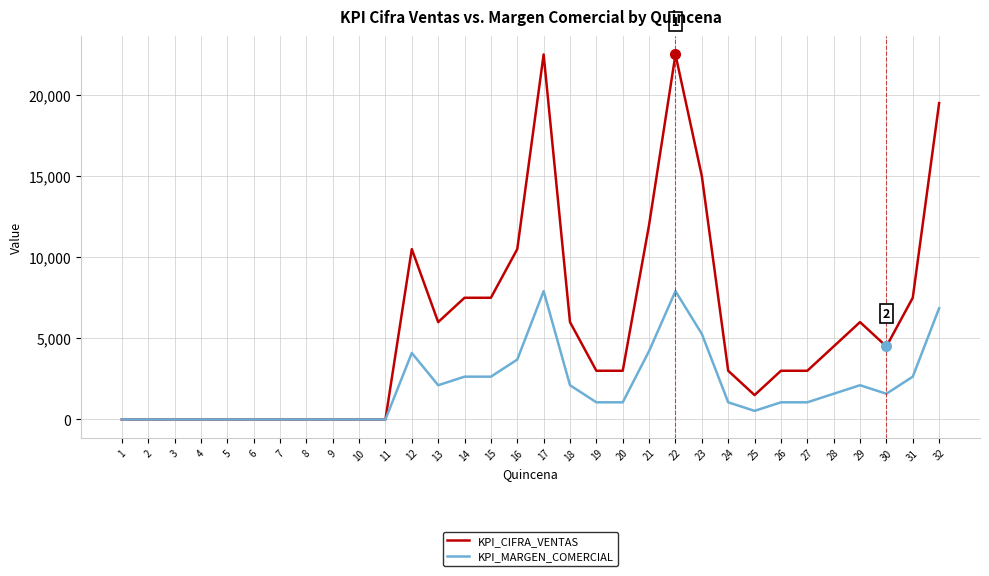

Which series has the largest total across all categories?

KPI_CIFRA_VENTAS